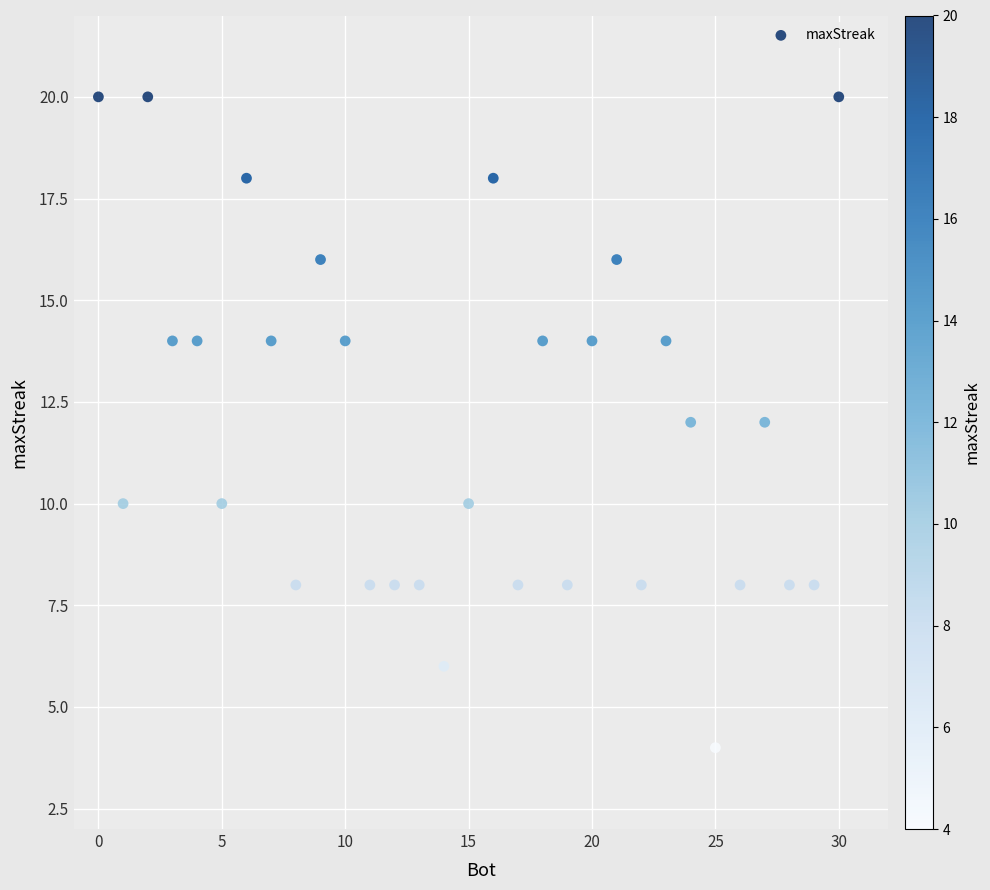

What is the range of X values (max minus min)?

30